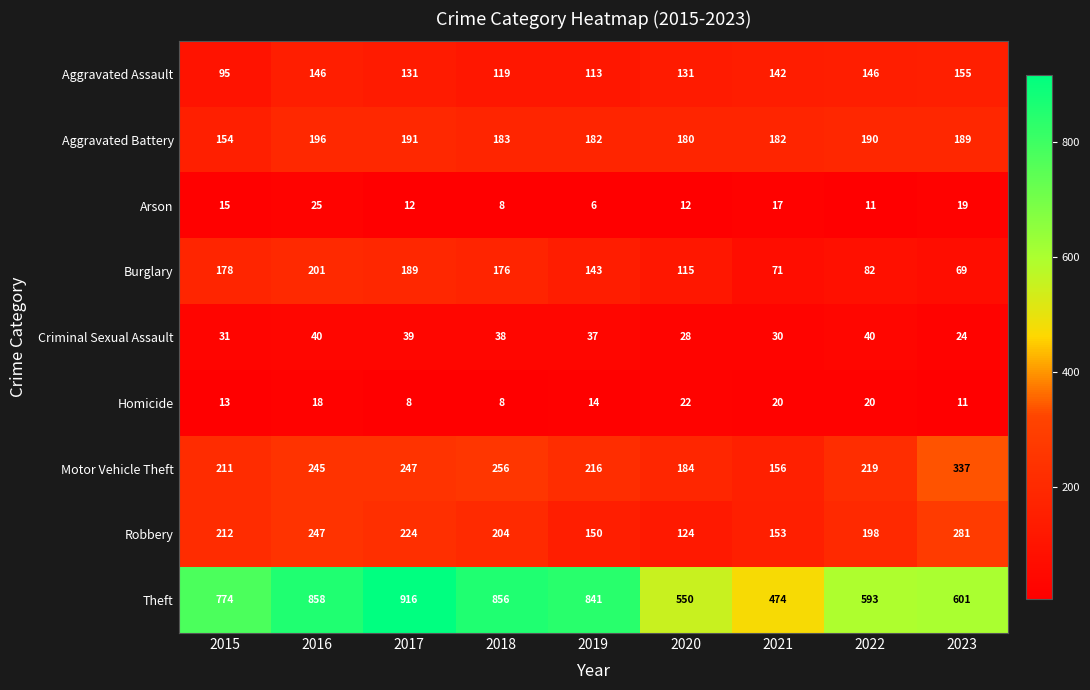

Is the value of Aggravated Assault at 2020 greater than the value of Burglary at 2017?

No